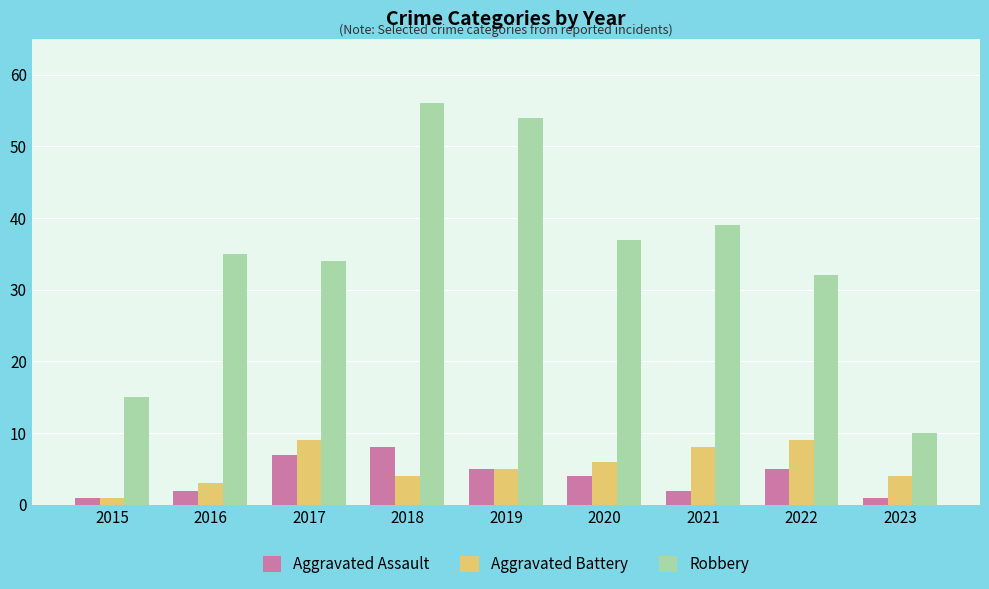

Is the value of Aggravated Battery at 2020 greater than the value of Aggravated Assault at 2016?

Yes